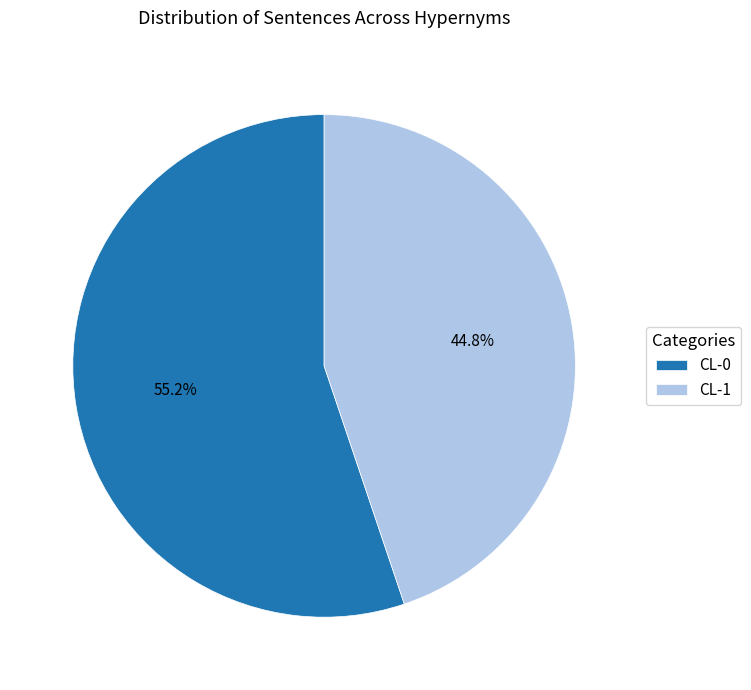

What percentage is the CL-0 slice, to the nearest percent?

55%